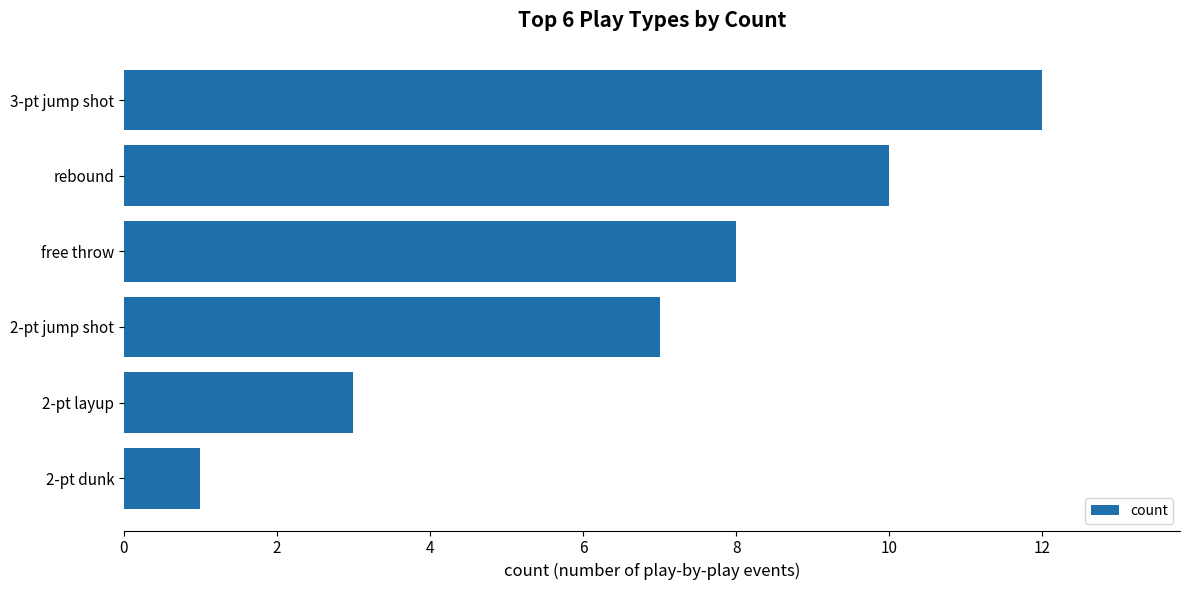

List the labels in order of value, largest first.

3-pt jump shot, rebound, free throw, 2-pt jump shot, 2-pt layup, 2-pt dunk